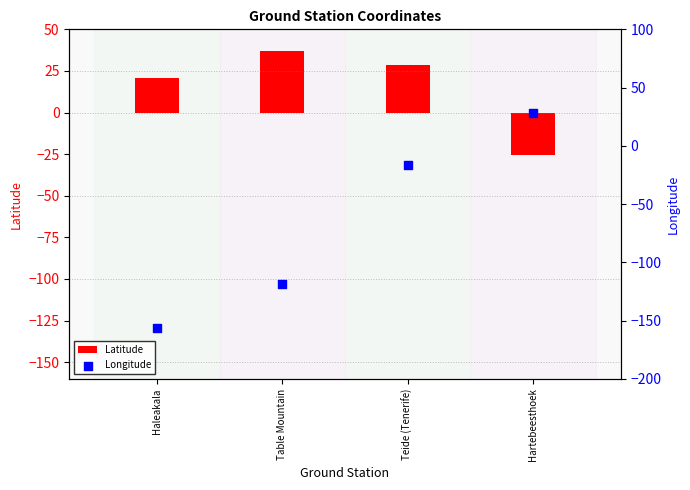

Which series has the largest total across all categories?

Latitude